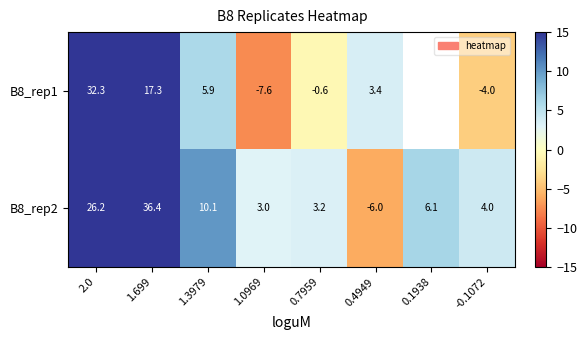

List the labels in order of B8_rep2 value, largest first.

1.699, 2.0, 1.3979, 0.1938, -0.1072, 0.7959, 1.0969, 0.4949